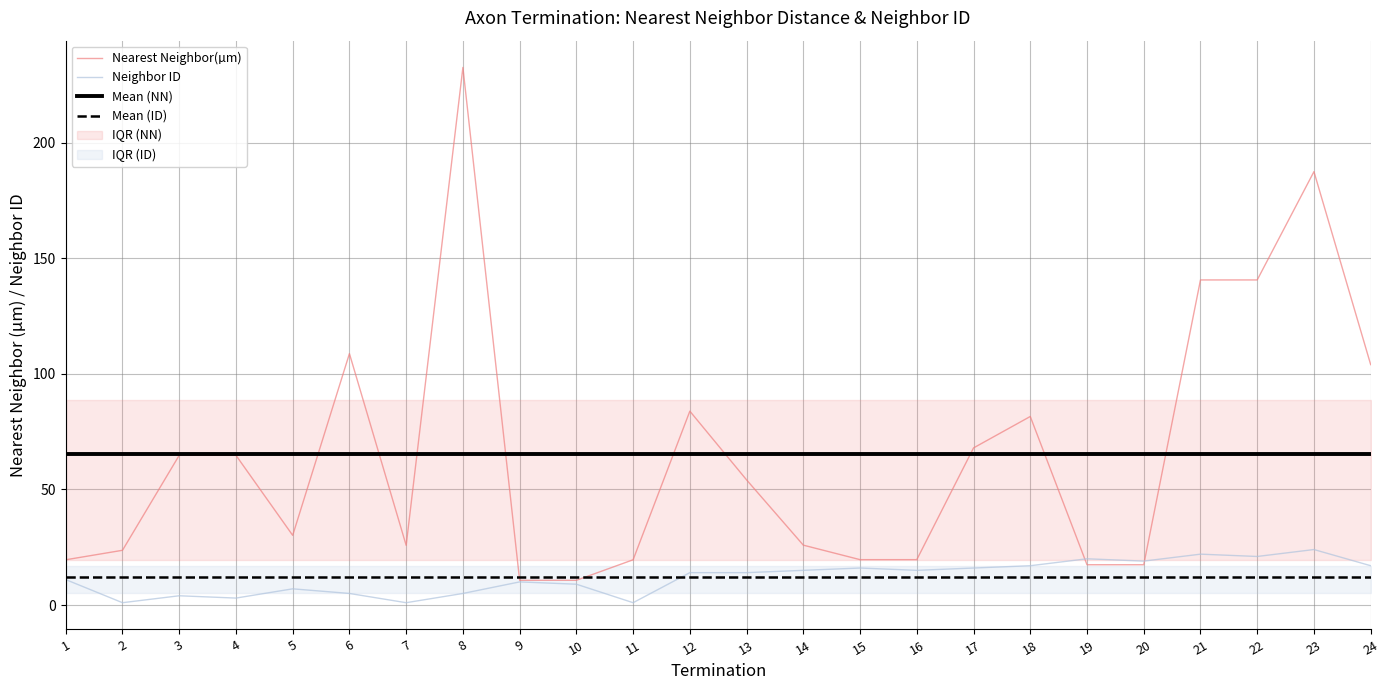

At how many categories does at least one series exceed 1?

24